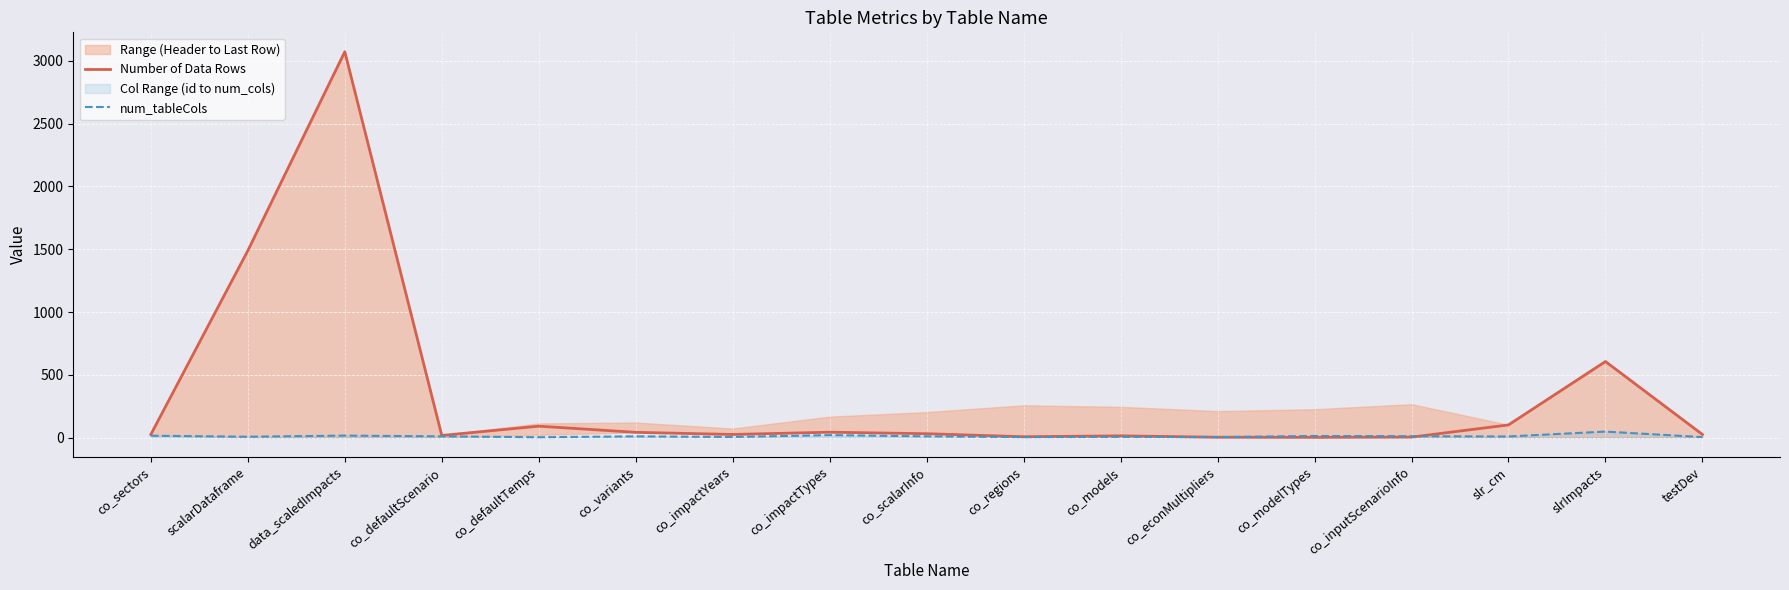

What is the label of the 7th point from the right?

co_models